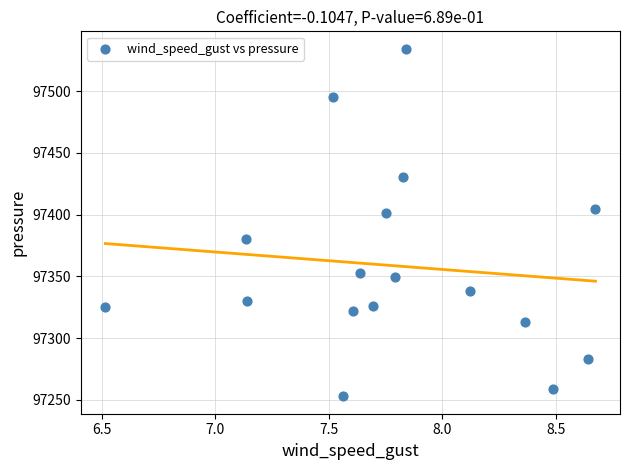

What is the range of Y values (max minus min)?

281.4